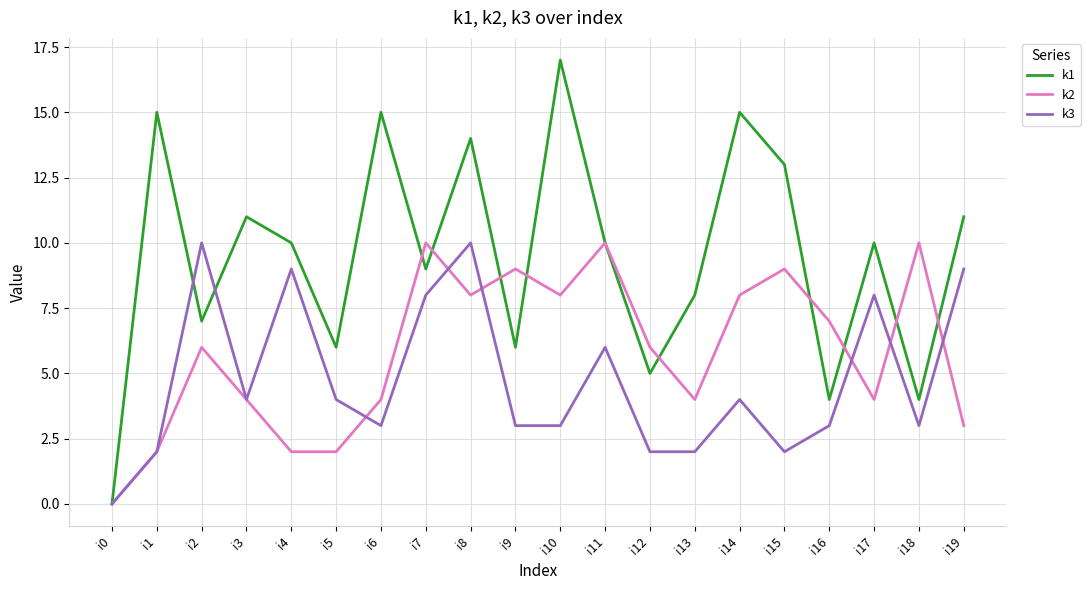

How many values in k2 are above zero?

19